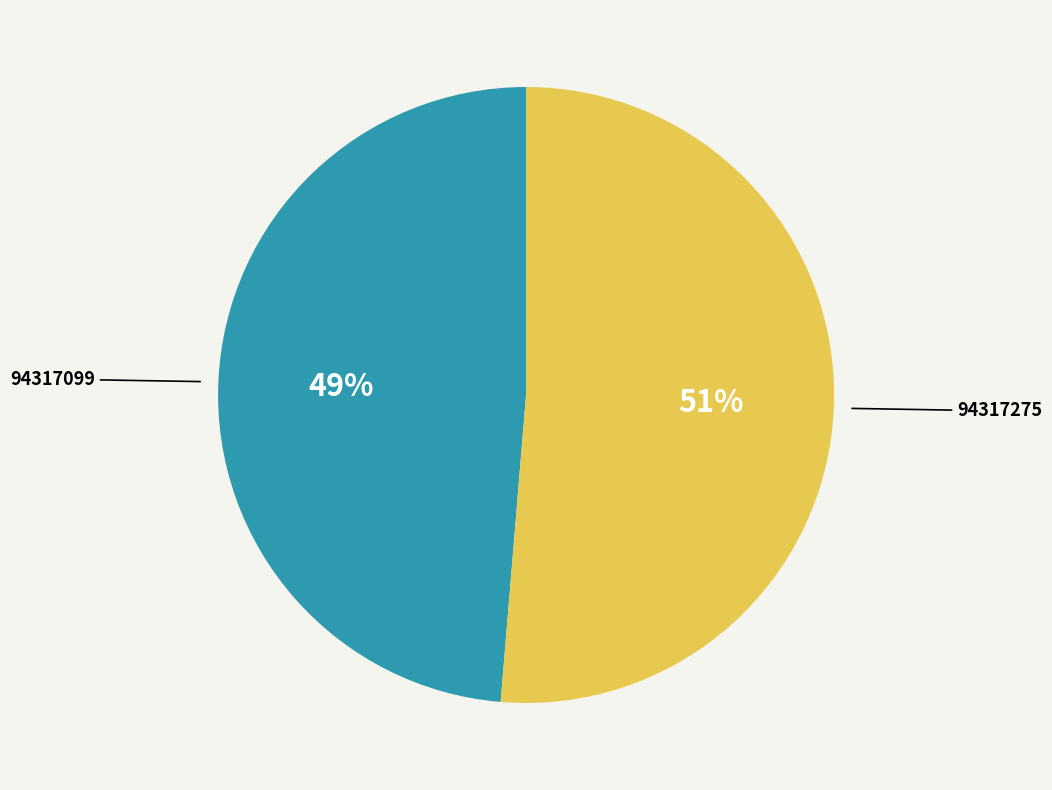

To the nearest percent, what is the combined percentage of 94317275 and 94317099?

100%